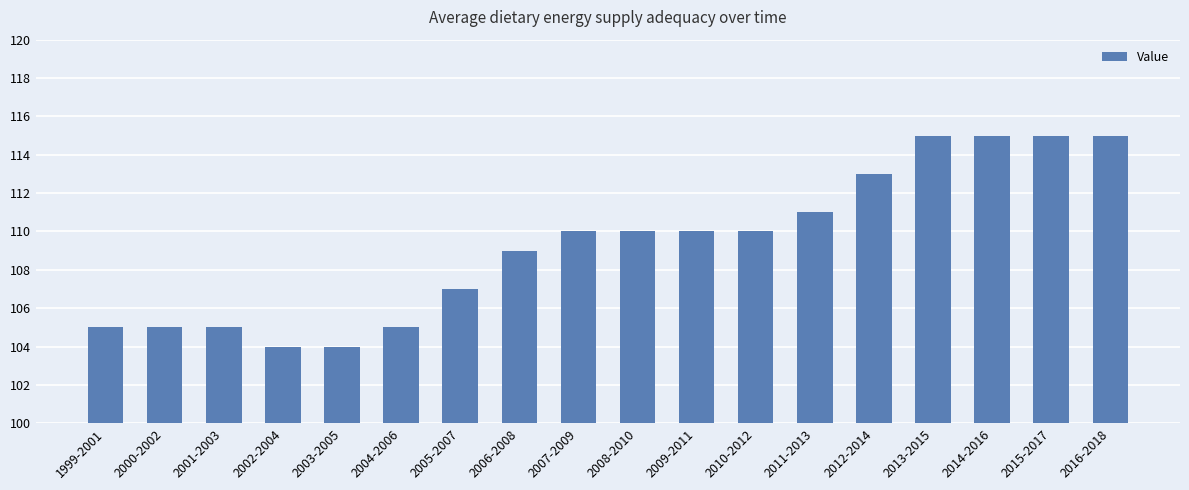

Are the bars grouped side by side (vs. stacked)?

No